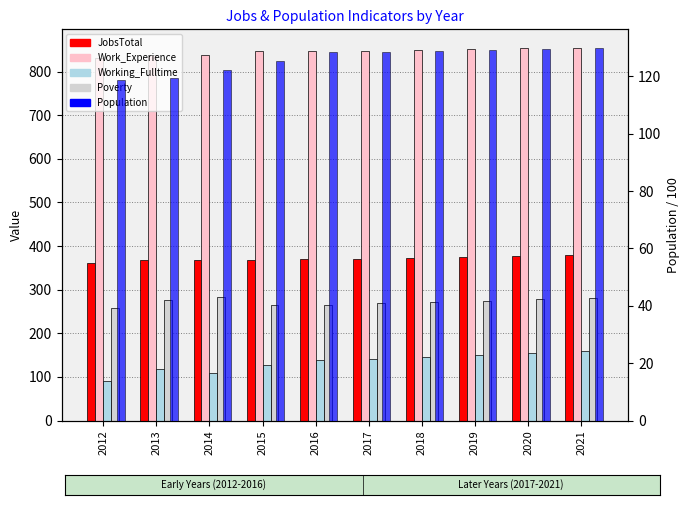

Reading left to right, extract all data points from this chart.

JobsTotal: 2012=361.0	2013=369.0	2014=367.0	2015=369.0	2016=370.0	2017=371.0	2018=373.0	2019=375.0	2020=377.0	2021=379.0
Work_Experience: 2012=832.0	2013=839.0	2014=837.0	2015=848.0	2016=846.0	2017=847.0	2018=849.0	2019=851.0	2020=853.0	2021=854.0
Working_Fulltime: 2012=90.0	2013=117.0	2014=109.0	2015=127.0	2016=139.0	2017=142.0	2018=146.0	2019=150.0	2020=154.0	2021=159.0
Poverty: 2012=257.0	2013=277.0	2014=284.0	2015=265.0	2016=265.0	2017=269.0	2018=272.0	2019=275.0	2020=279.0	2021=282.0
Population: 2012=118.9	2013=119.5	2014=122.4	2015=125.3	2016=128.5	2017=128.5	2018=128.9	2019=129.2	2020=129.6	2021=129.9